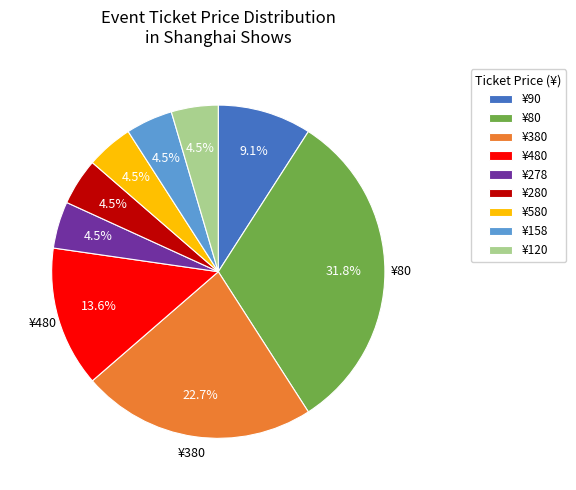

How many slices are in this pie chart?

9